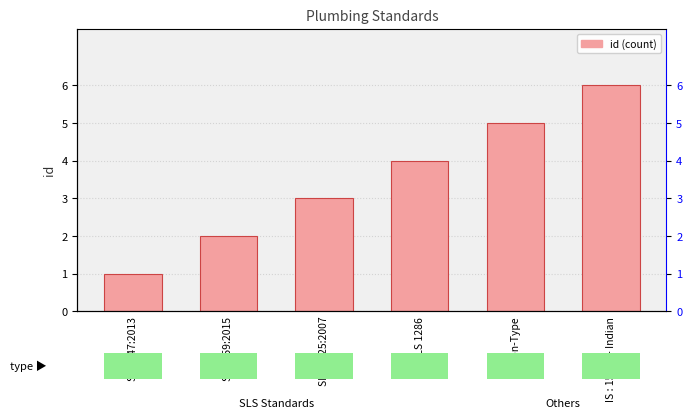

What is the sum of all values?

21